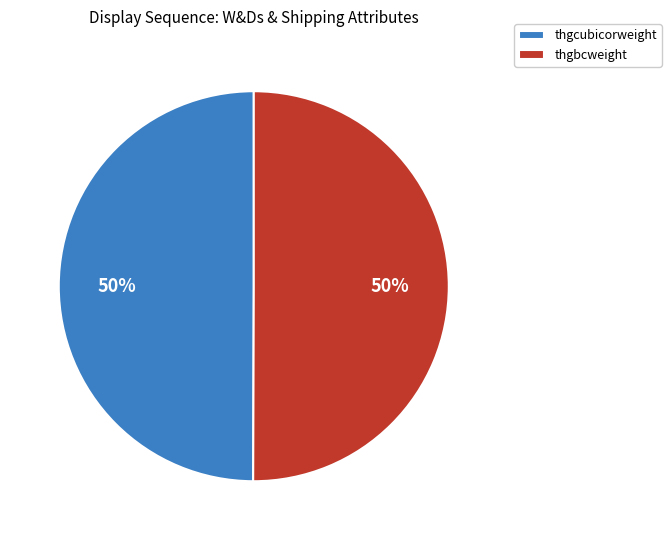

Approximately how many times larger is the value at thgbcweight compared to thgcubicorweight?

1.0